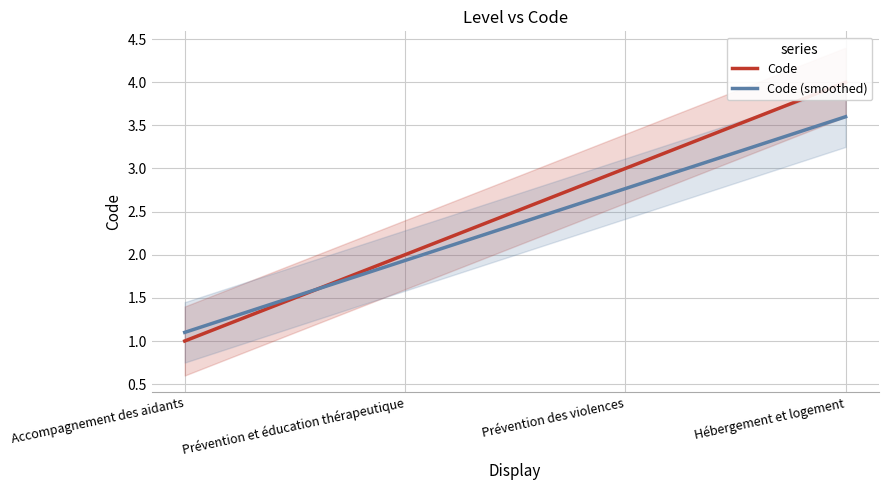

What is the sum of the Code (smoothed) values at Prévention des violences and Prévention et éducation thérapeutique?

4.7